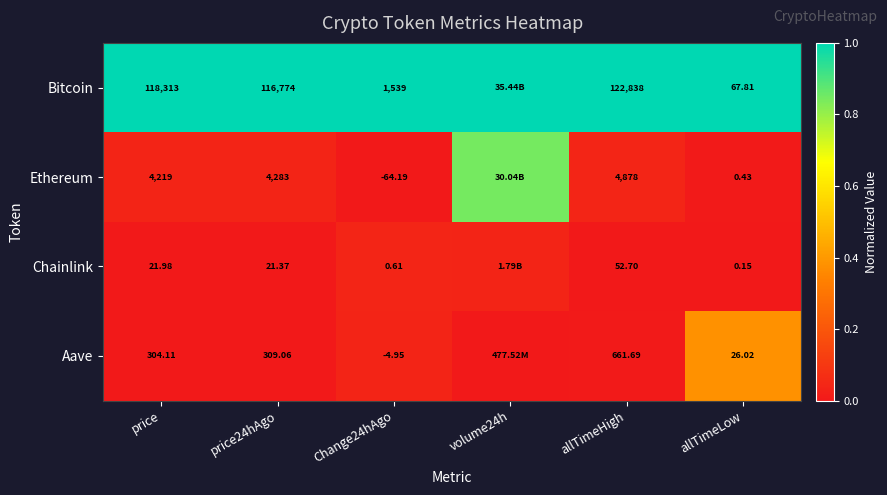

At price24hAgo, list the series in order from smallest to largest.

Chainlink, Aave, Ethereum, Bitcoin